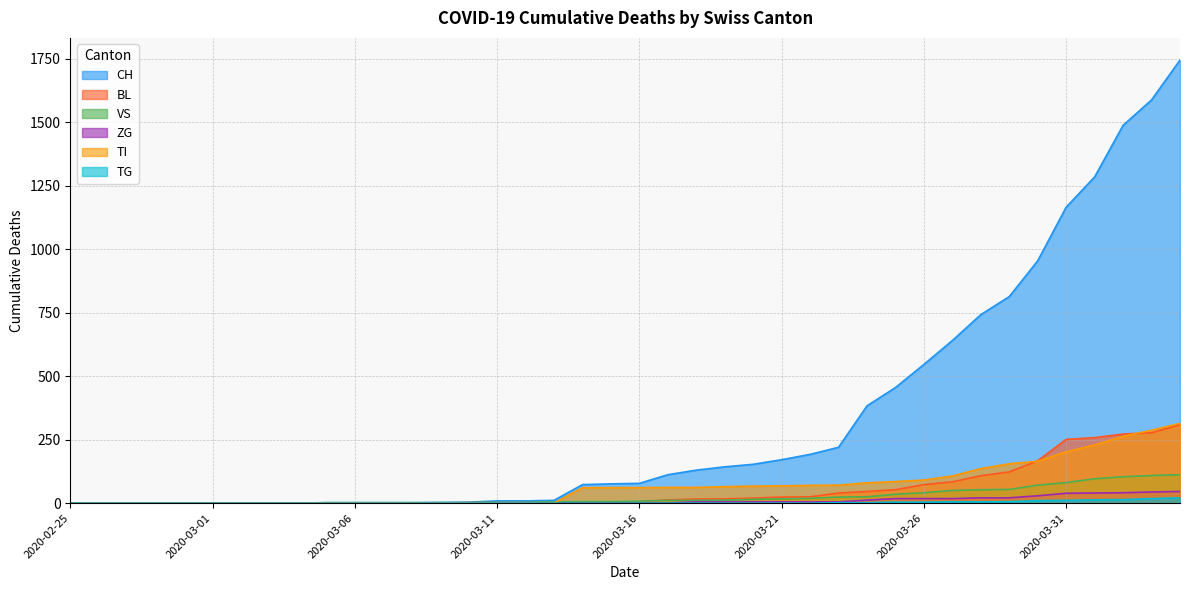

Rank the categories by VS value from highest to lowest.

2020-04-04, 2020-04-03, 2020-04-02, 2020-04-01, 2020-03-31, 2020-03-30, 2020-03-29, 2020-03-28, 2020-03-27, 2020-03-26, 2020-03-25, 2020-03-24, 2020-03-23, 2020-03-22, 2020-03-21, 2020-03-20, 2020-03-19, 2020-03-17, 2020-03-18, 2020-03-16, 2020-03-14, 2020-03-15, 2020-03-13, 2020-03-11, 2020-03-12, 2020-03-05, 2020-03-06, 2020-03-07, 2020-03-08, 2020-03-09, 2020-03-10, 2020-02-25, 2020-02-26, 2020-02-27, 2020-02-28, 2020-02-29, 2020-03-01, 2020-03-02, 2020-03-03, 2020-03-04